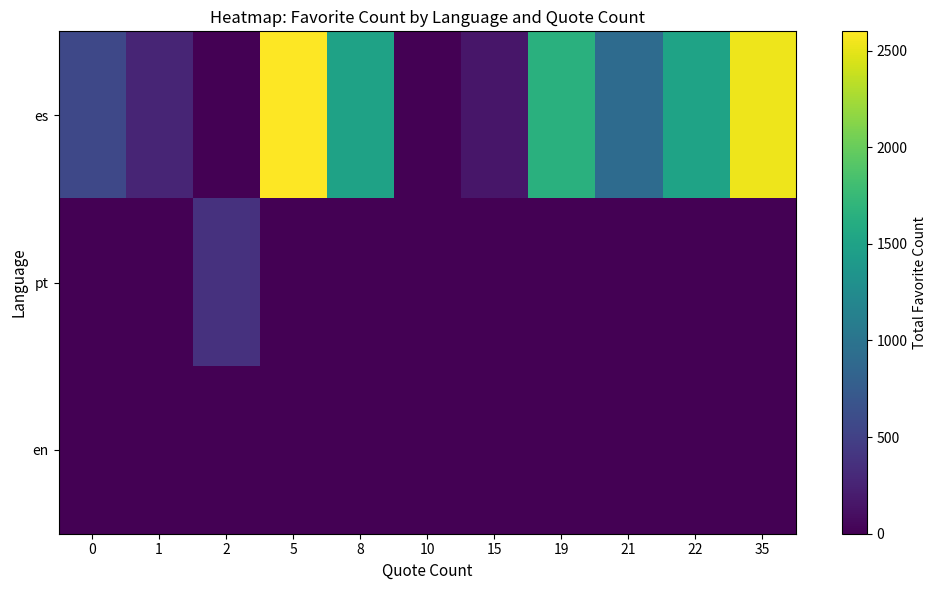

What is the total value across all series at 21?

913